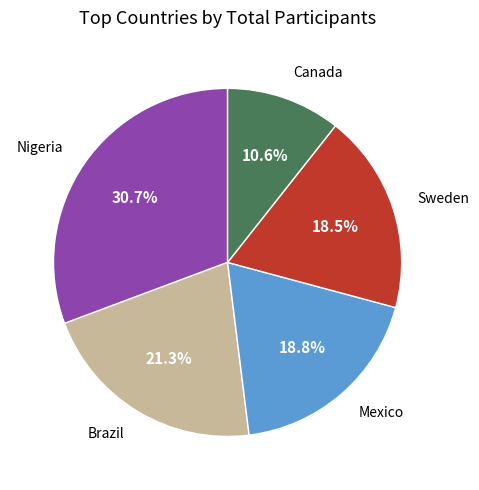

How many slices are in this pie chart?

5